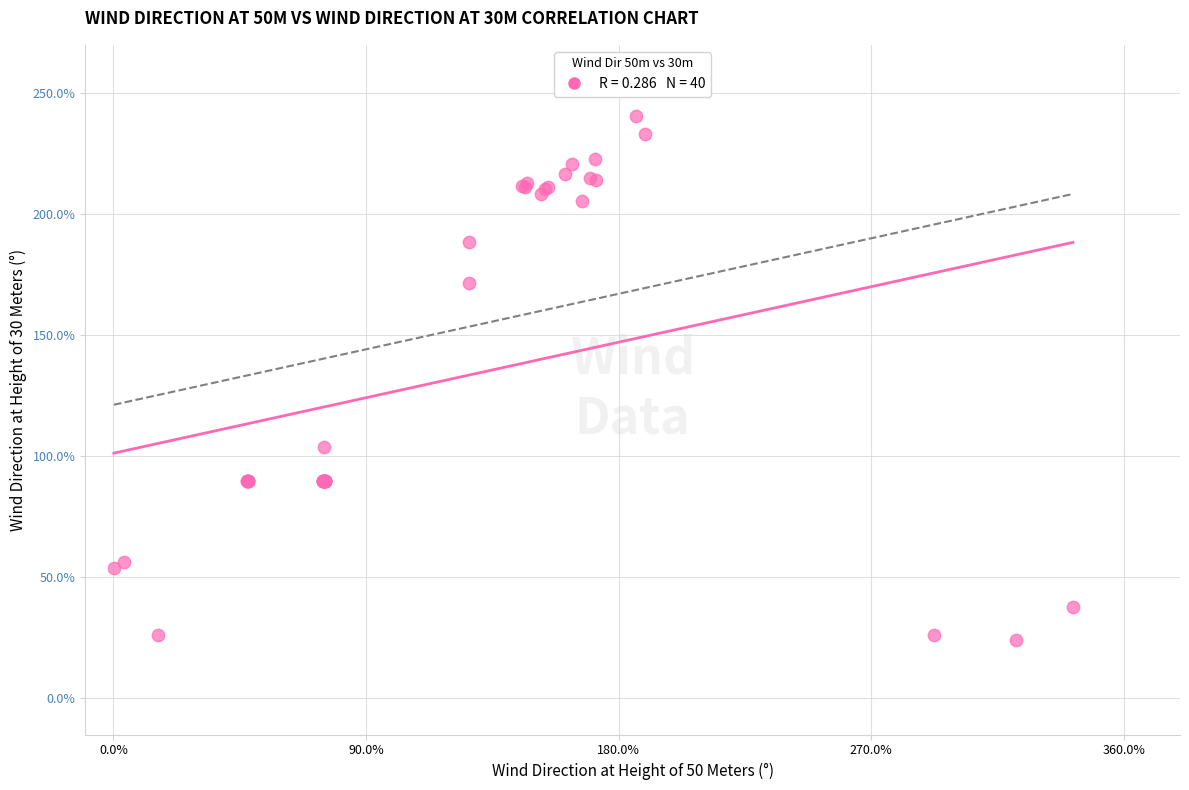

What Y value in the scatter plot is closest to 132?

103.7